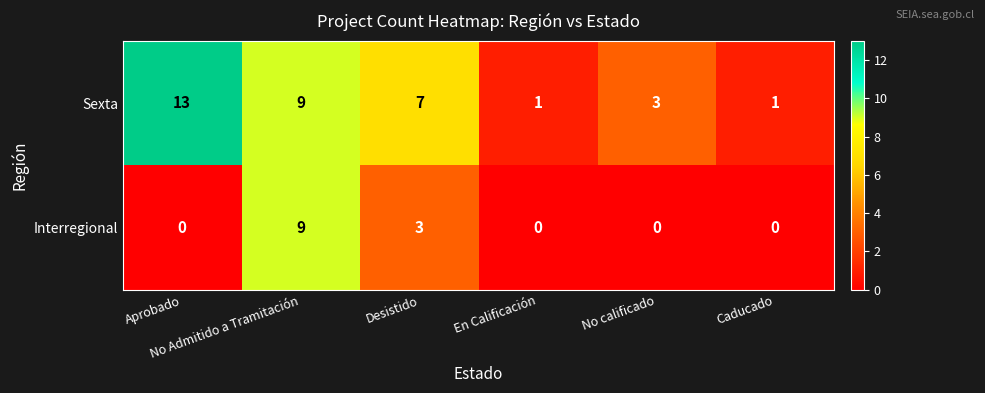

What is the average value of the Sexta series?

6